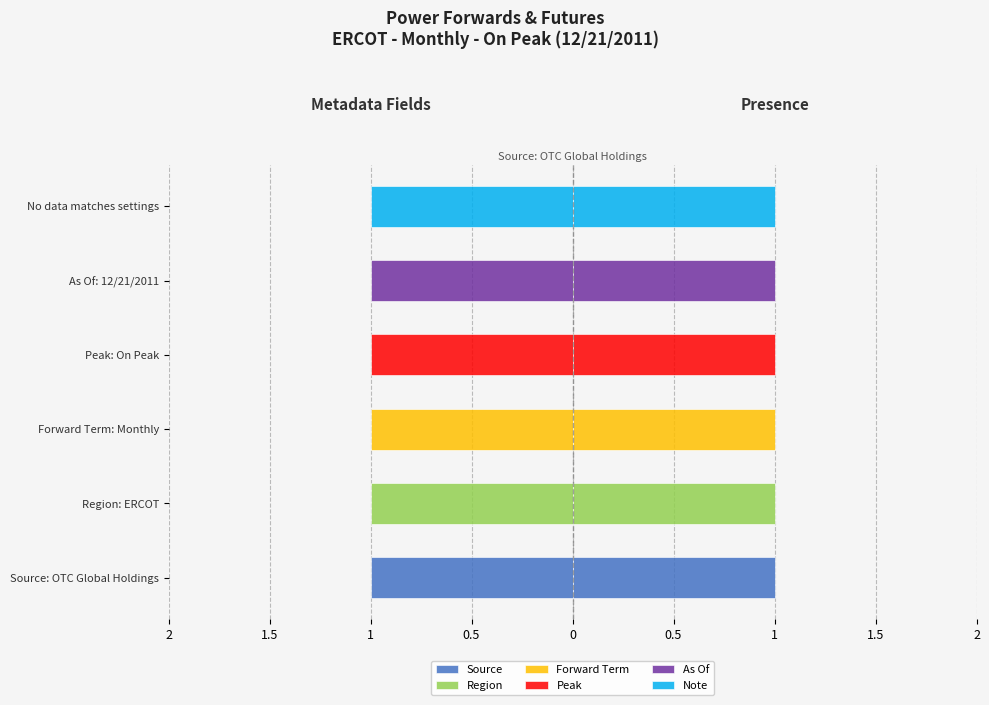

Reading left to right, extract all data points from this chart.

Source: Source: OTC Global Holdings=1	Region: ERCOT=0	Forward Term: Monthly=0	Peak: On Peak=0	As Of: 12/21/2011=0	No data matches settings=0
Region: Source: OTC Global Holdings=0	Region: ERCOT=1	Forward Term: Monthly=0	Peak: On Peak=0	As Of: 12/21/2011=0	No data matches settings=0
Forward Term: Source: OTC Global Holdings=0	Region: ERCOT=0	Forward Term: Monthly=1	Peak: On Peak=0	As Of: 12/21/2011=0	No data matches settings=0
Peak: Source: OTC Global Holdings=0	Region: ERCOT=0	Forward Term: Monthly=0	Peak: On Peak=1	As Of: 12/21/2011=0	No data matches settings=0
As Of: Source: OTC Global Holdings=0	Region: ERCOT=0	Forward Term: Monthly=0	Peak: On Peak=0	As Of: 12/21/2011=1	No data matches settings=0
Note: Source: OTC Global Holdings=0	Region: ERCOT=0	Forward Term: Monthly=0	Peak: On Peak=0	As Of: 12/21/2011=0	No data matches settings=1